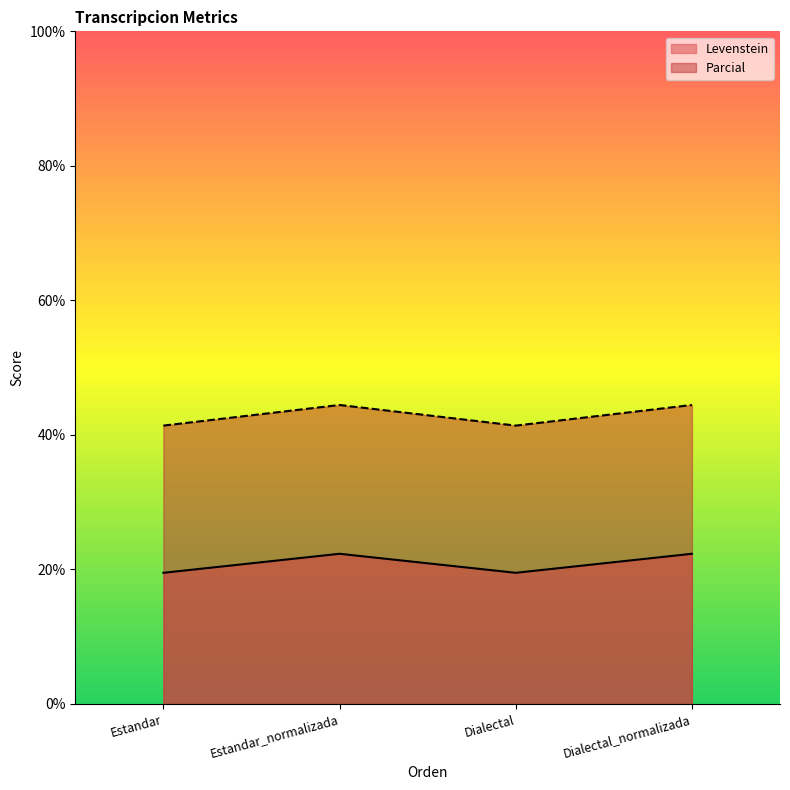

What is the minimum value shown in the chart?

19.5